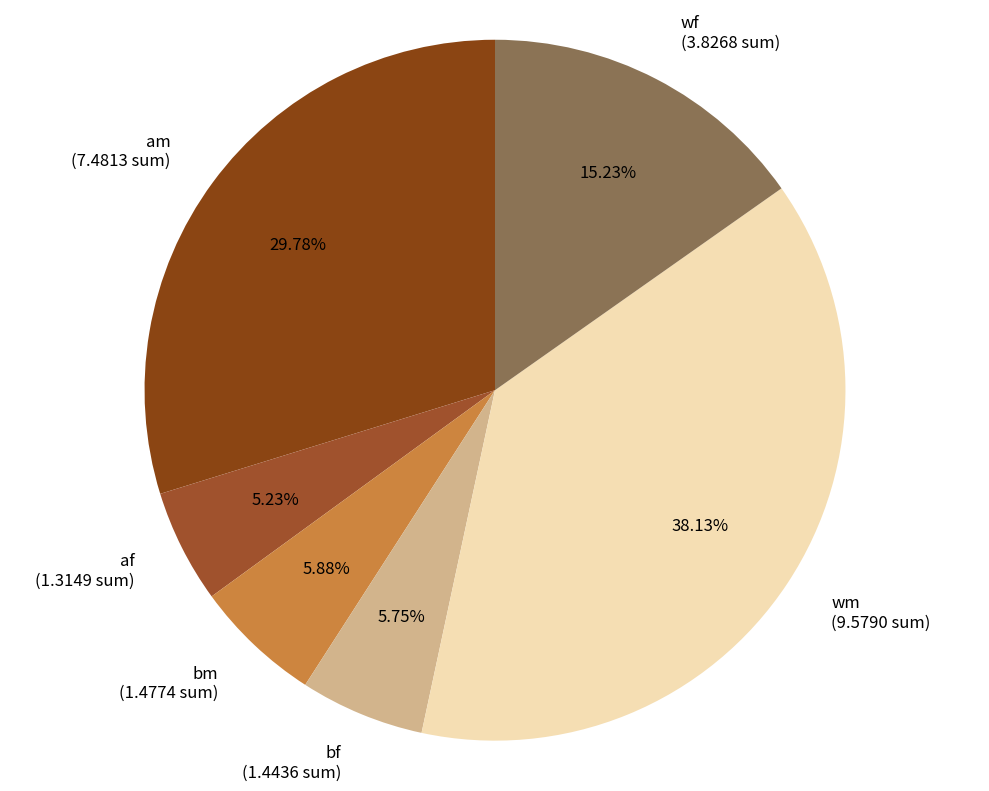

What is the largest slice in the pie chart?

wm